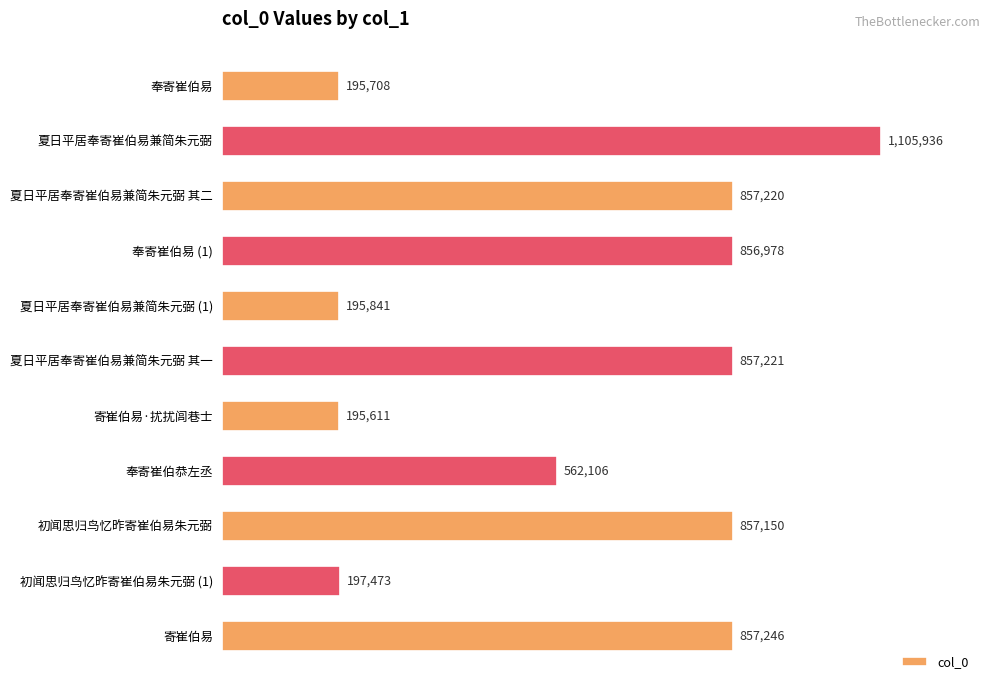

Are the bars horizontal?

Yes